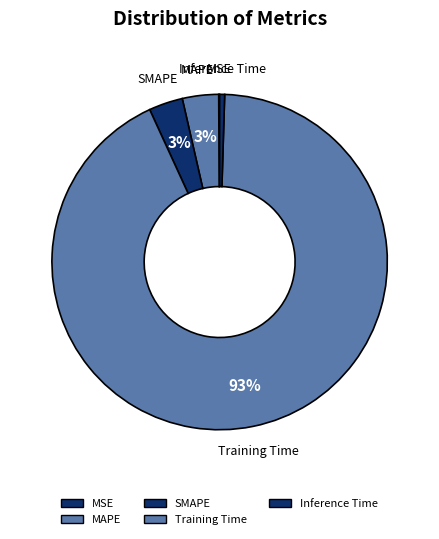

Is there a majority slice in this chart?

Yes